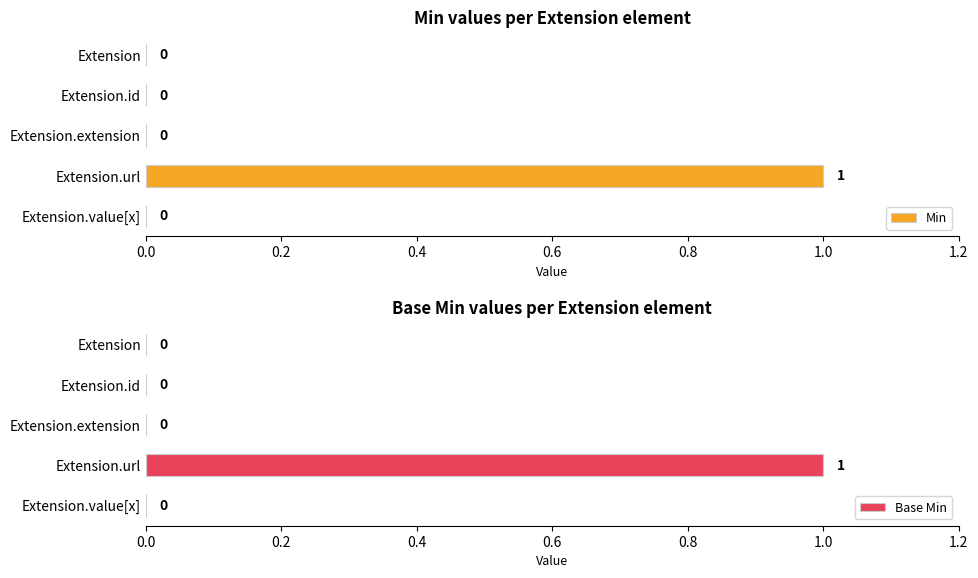

At how many categories does at least one series exceed 0?

1